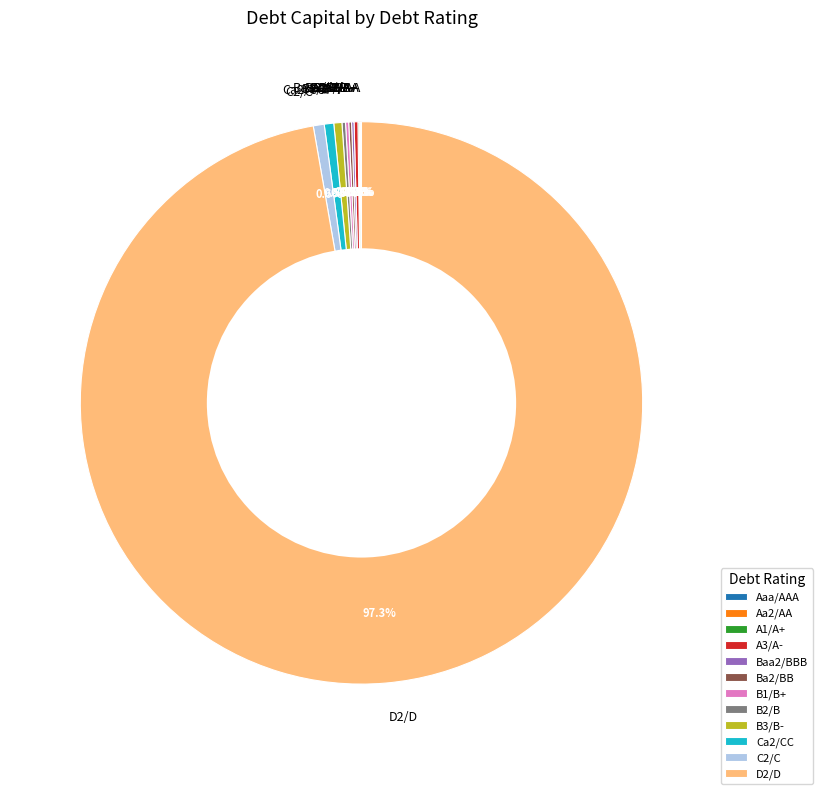

What is the majority slice?

D2/D